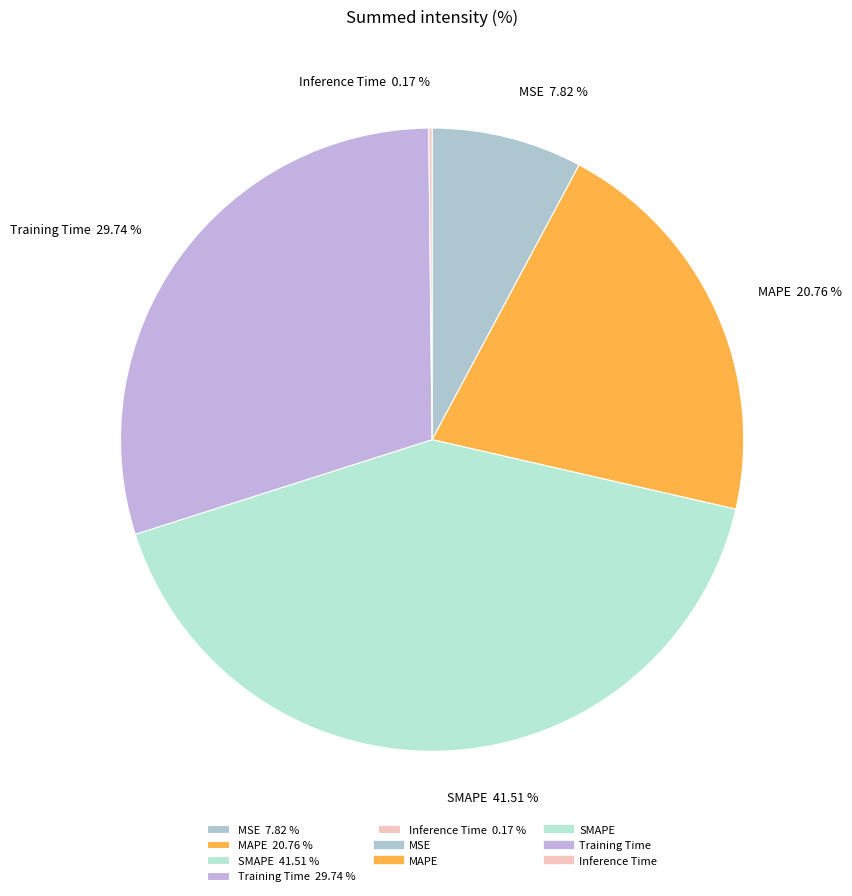

True or false: MAPE accounts for 29% of the total.

False